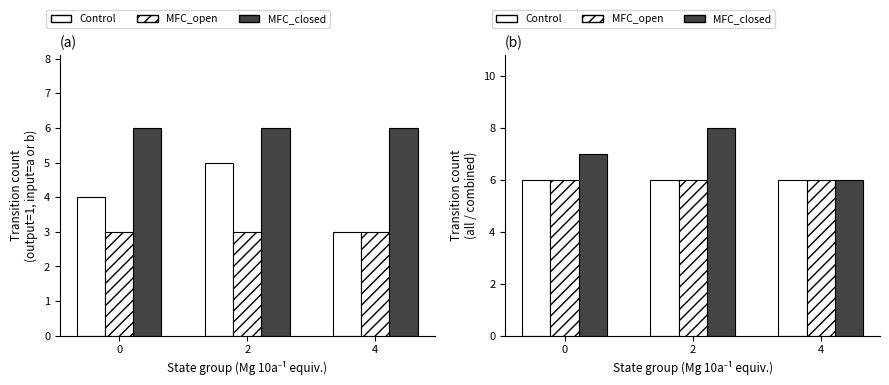

What is the sum of all Control values?

18